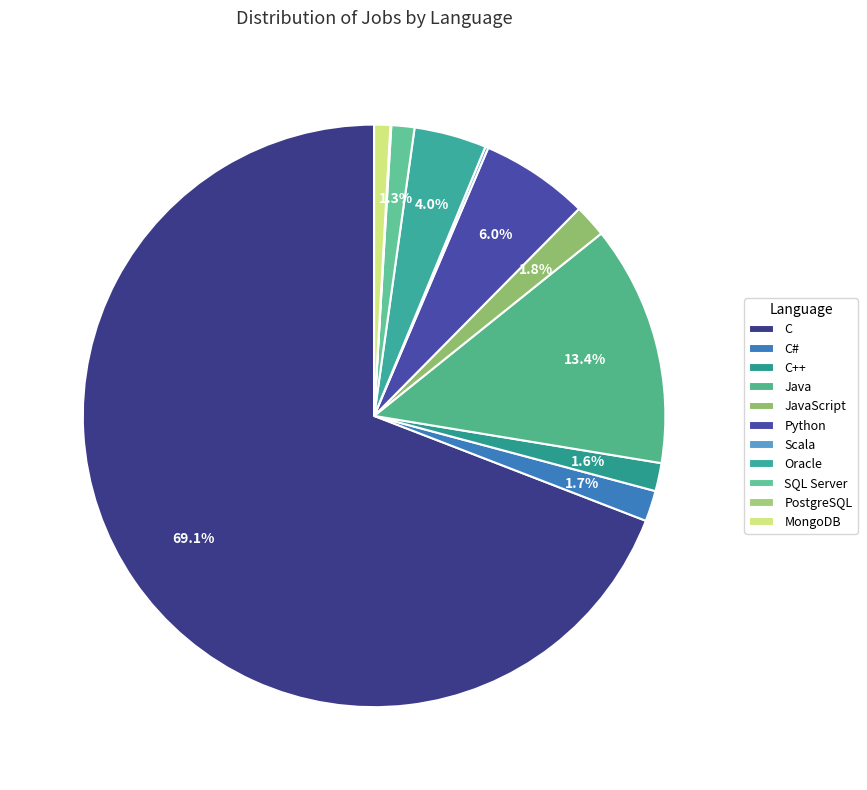

To the nearest percent, what is the average slice percentage?

9%